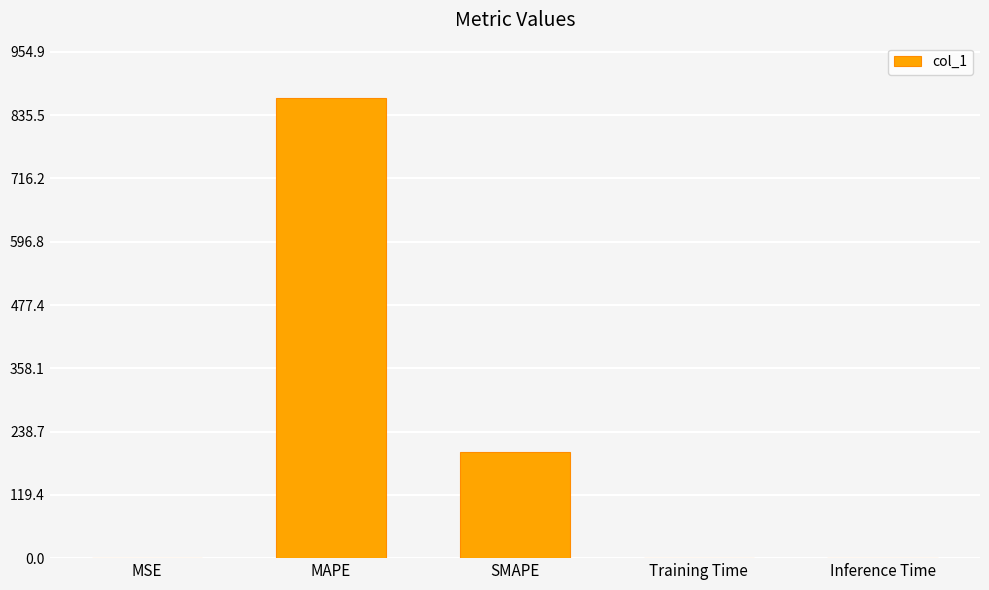

Which has a higher value, SMAPE or Training Time?

SMAPE